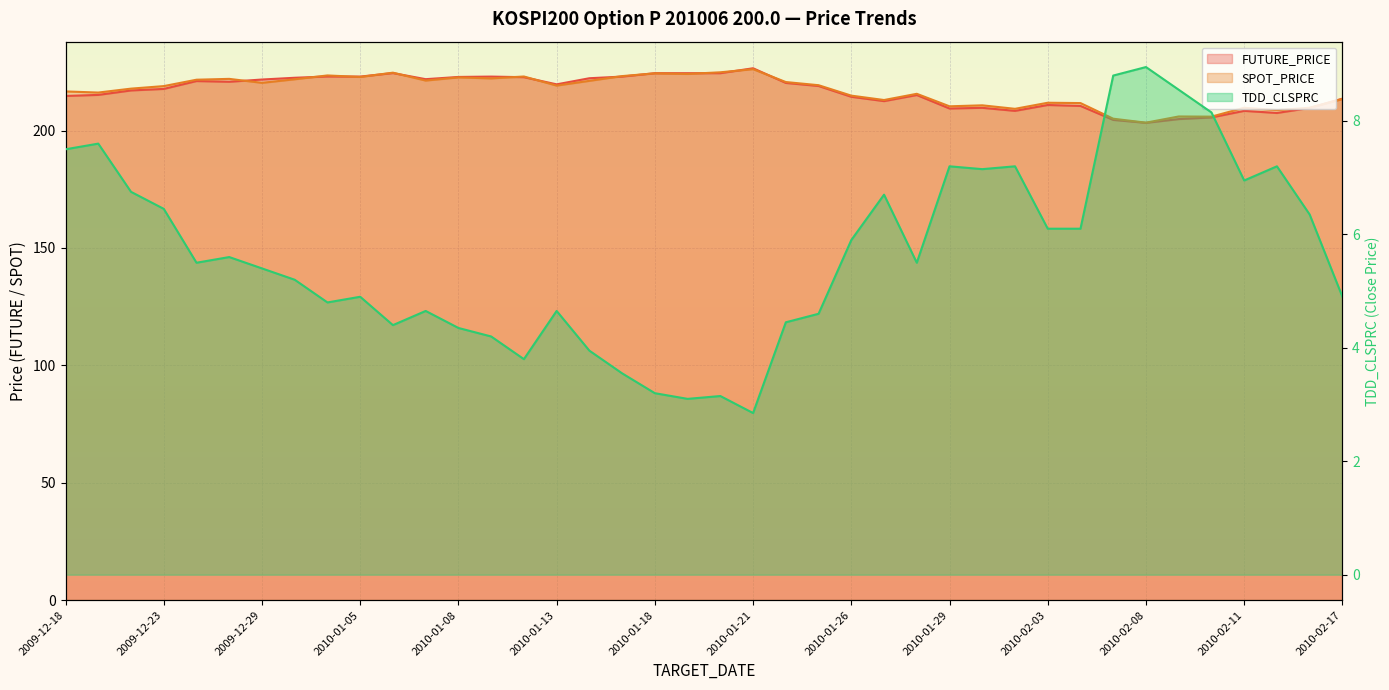

What is the difference between the maximum and second lowest values in the TDD_CLSPRC series?

5.8